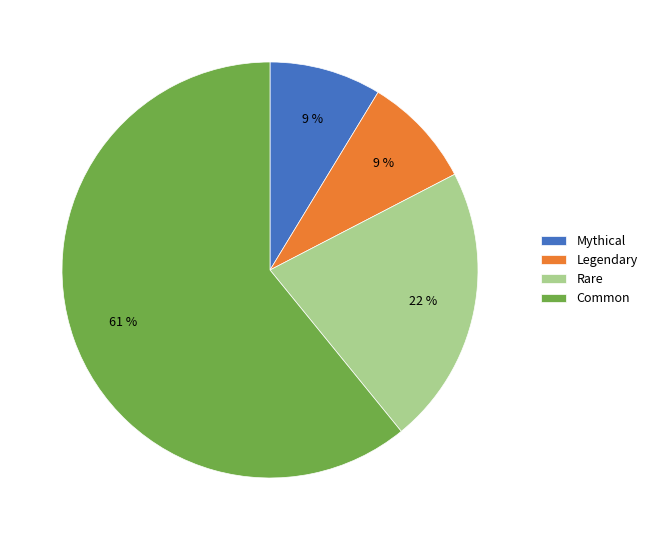

True or false: Rare accounts for 22% of the total.

True